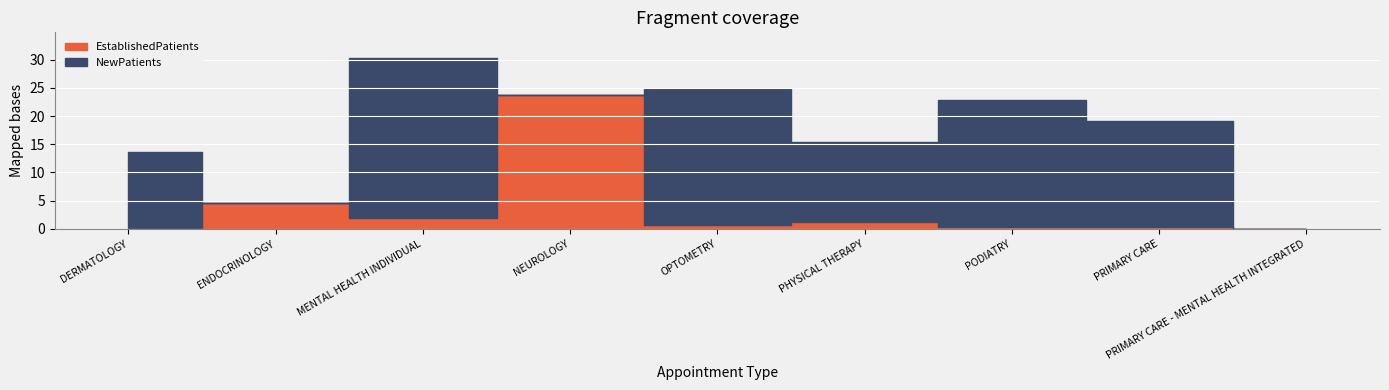

Which category has the highest value in the EstablishedPatients series?

NEUROLOGY